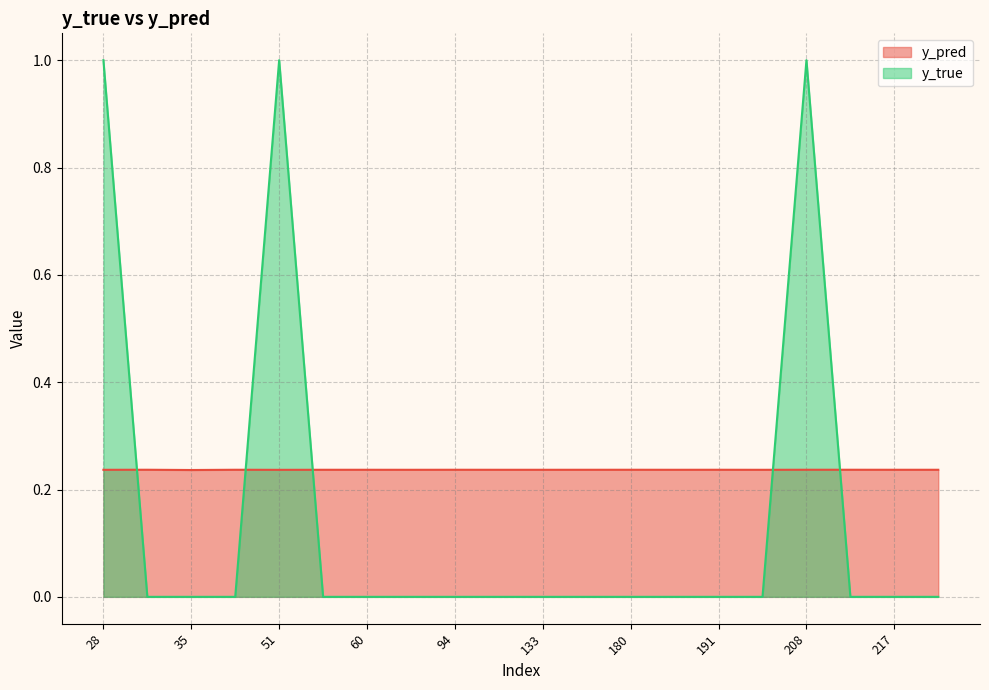

At which category is the sum across all series the highest?

208